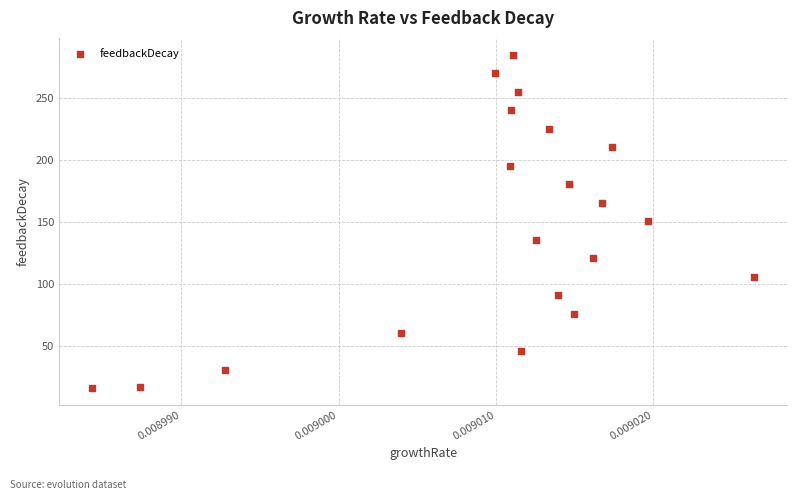

What is the range of Y values (max minus min)?

269.2